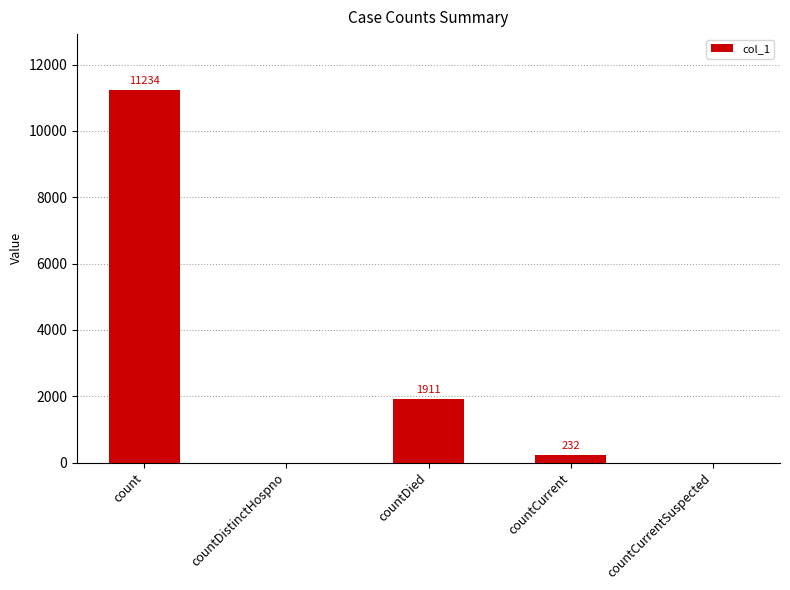

What is the maximum value shown in the chart?

11234